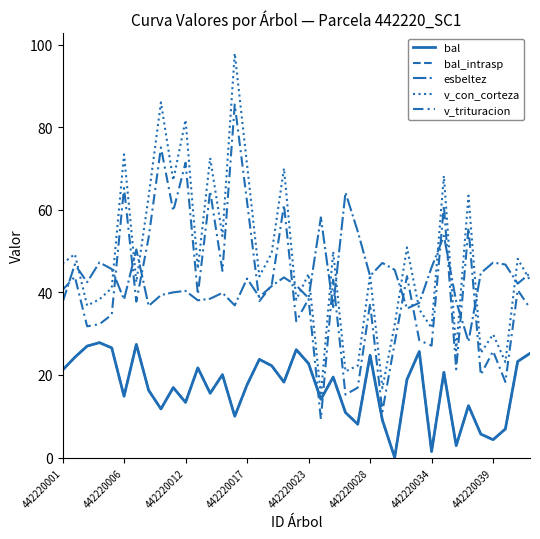

True or false: v_con_corteza and v_trituracion intersect in this chart.

False